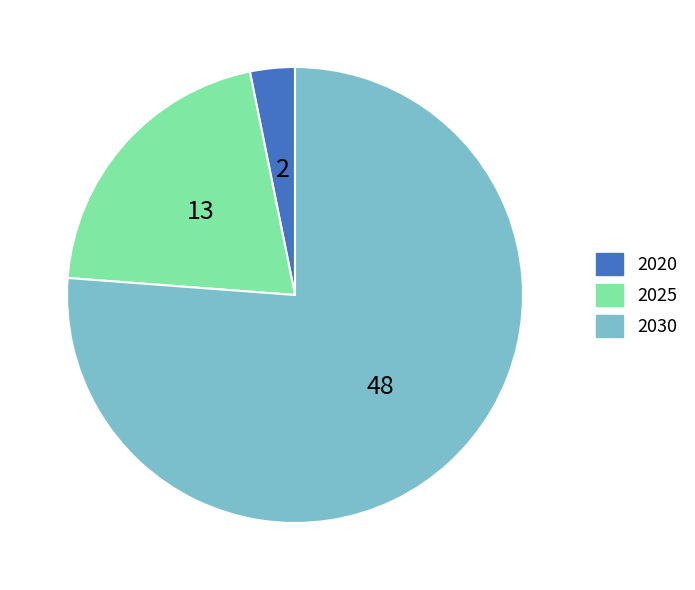

True or false: 2030 accounts for 76% of the total.

True